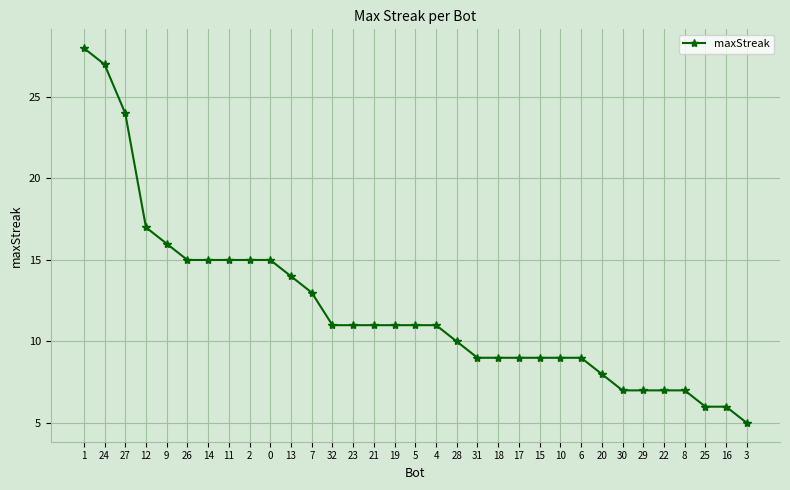

How many data points does each series have?

33